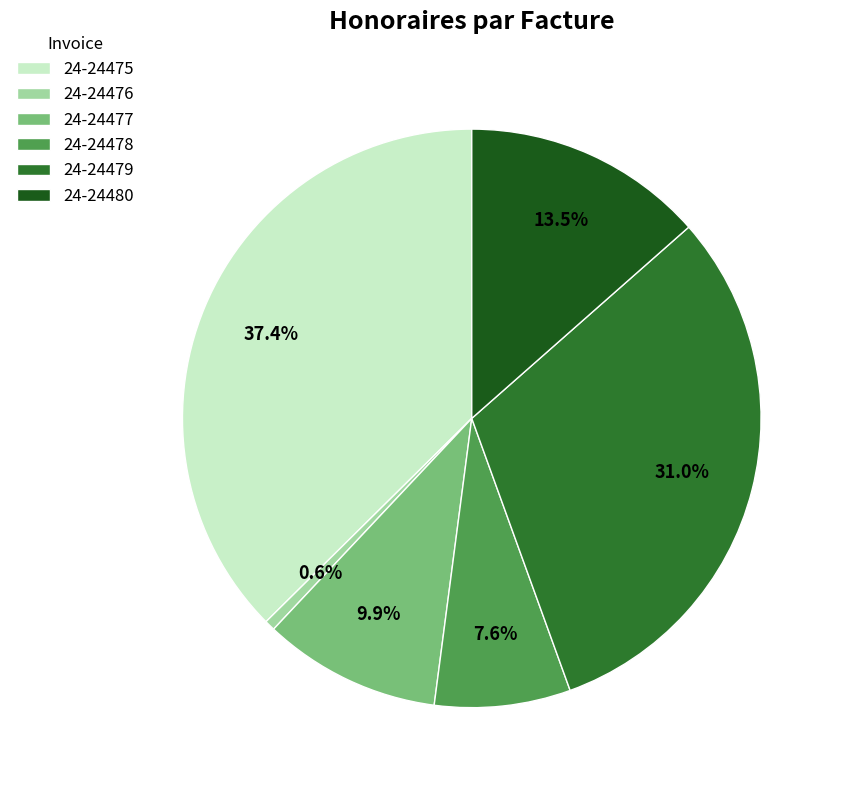

Is 24-24478 the majority of the pie?

No